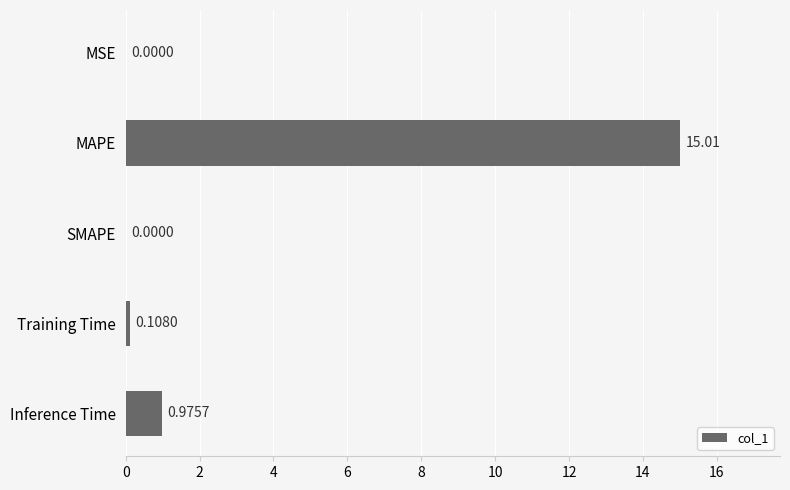

What is the sum of all values?

16.1